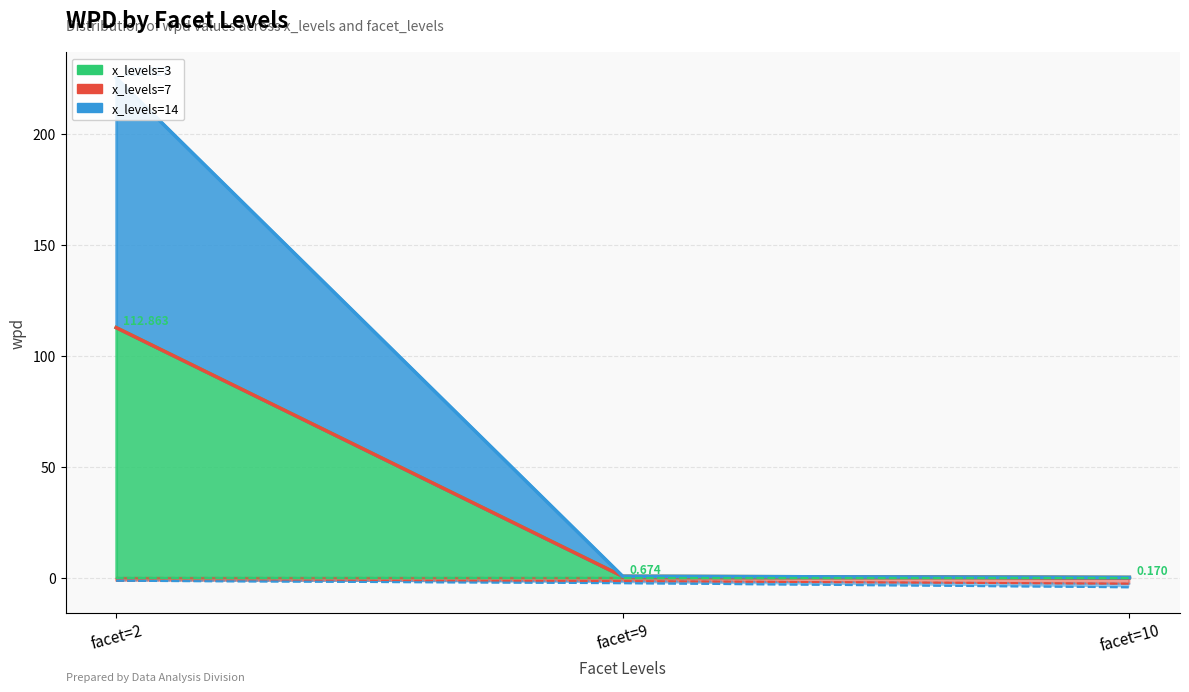

True or false: x_levels=3 has a value of 0.7 at facet=9.

True